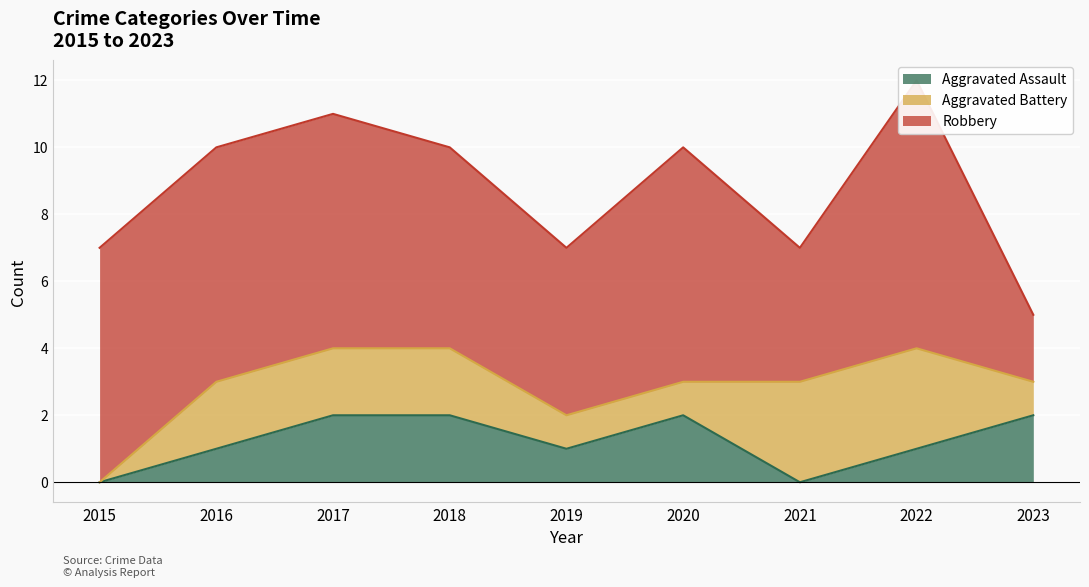

What value does the Robbery series have at 2021?

4